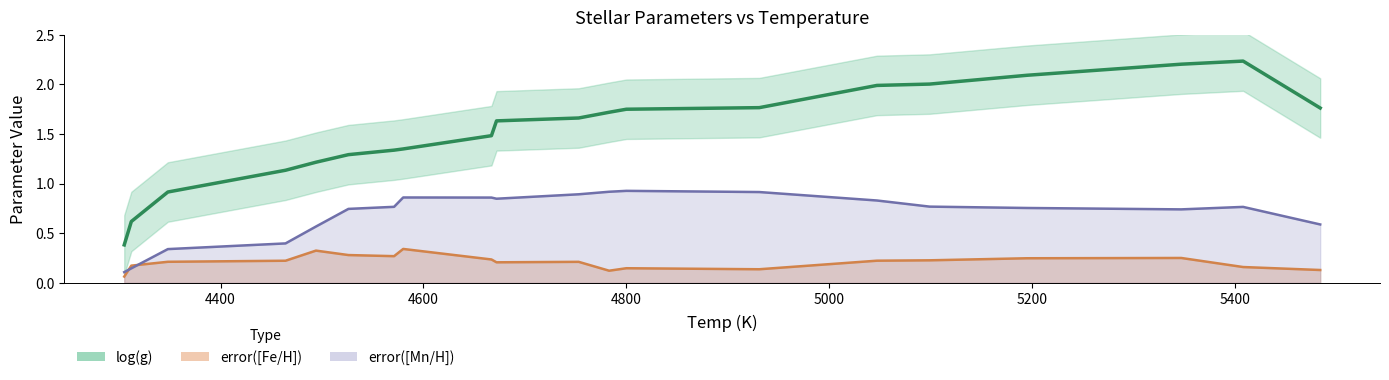

What are all the series names shown in the legend?

log(g), error([Fe/H]), error([Mn/H])